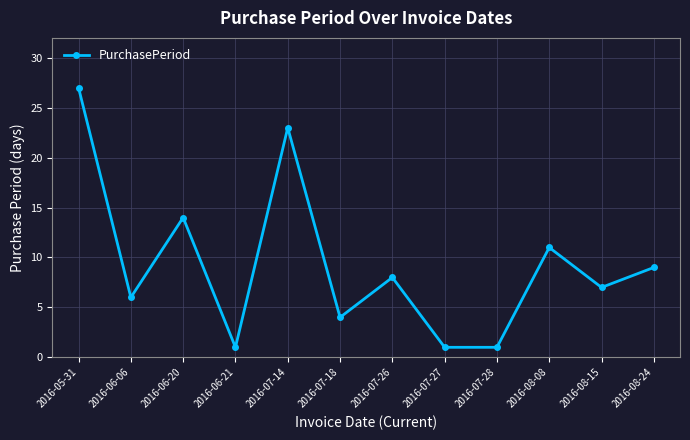

Reading left to right, what are all the values shown in this chart?

27	6	14	1	23	4	8	1	1	11	7	9